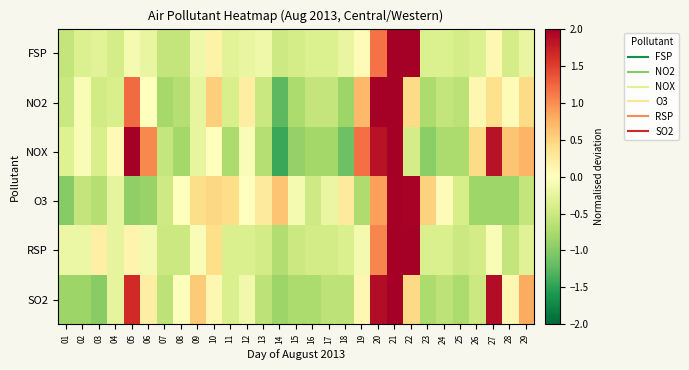

At how many categories does at least one series exceed 2?

4